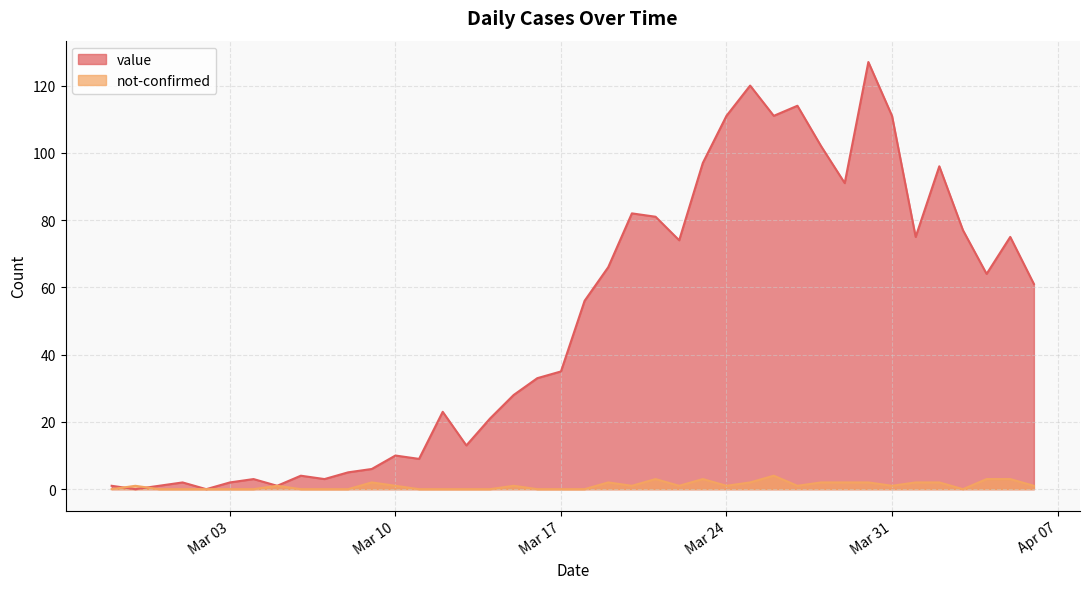

True or false: not-confirmed and value intersect in this chart.

True